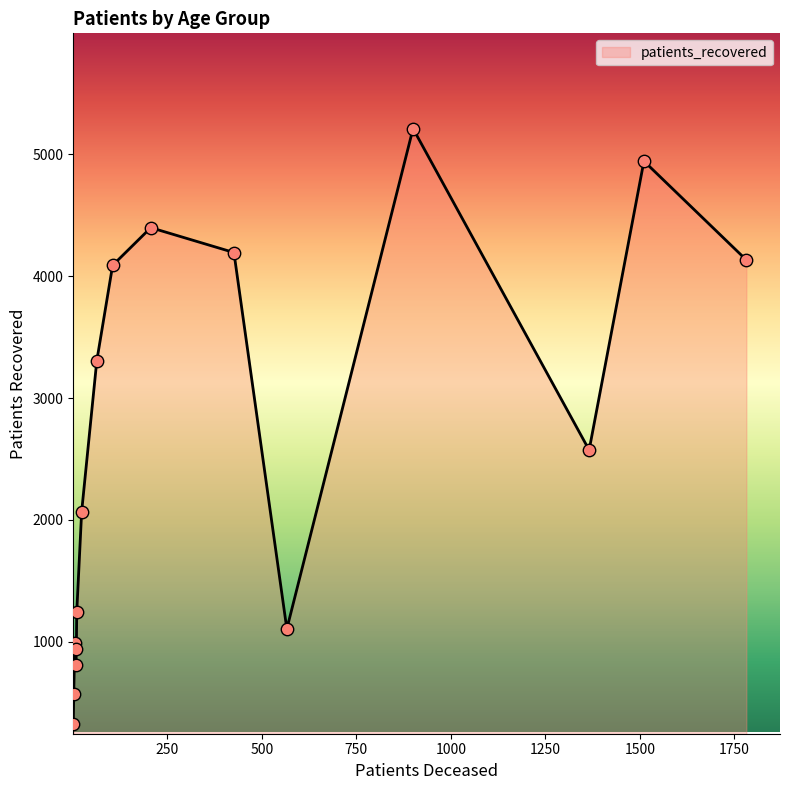

What is the difference between the maximum and minimum values?

4884